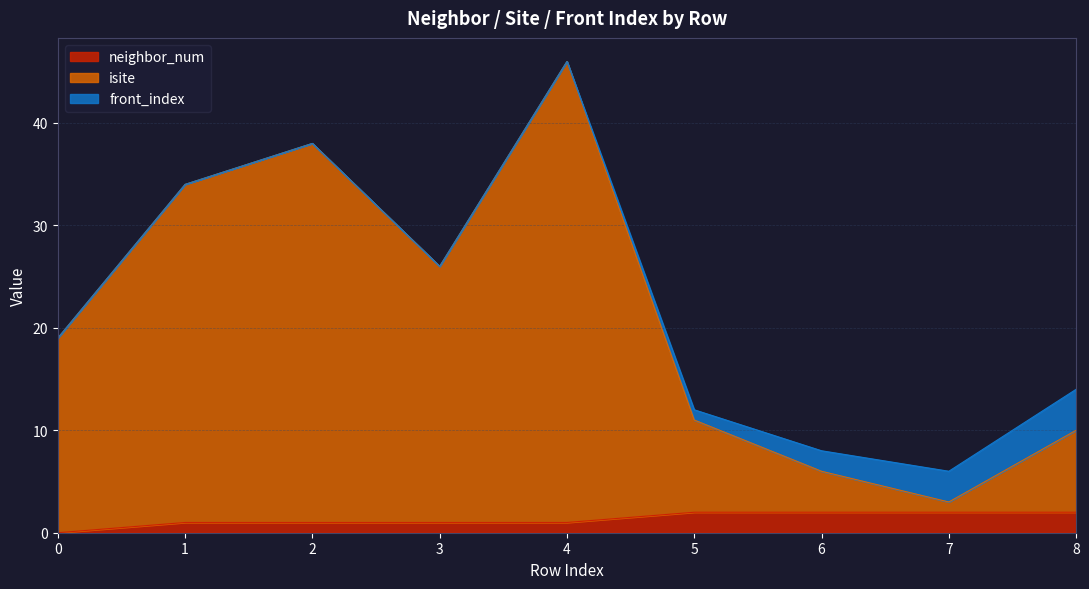

What is the total value across all series at 4?

46